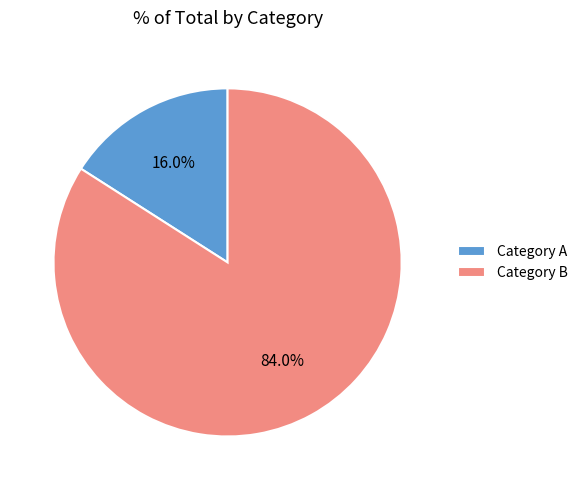

How many segments does this pie chart have?

2